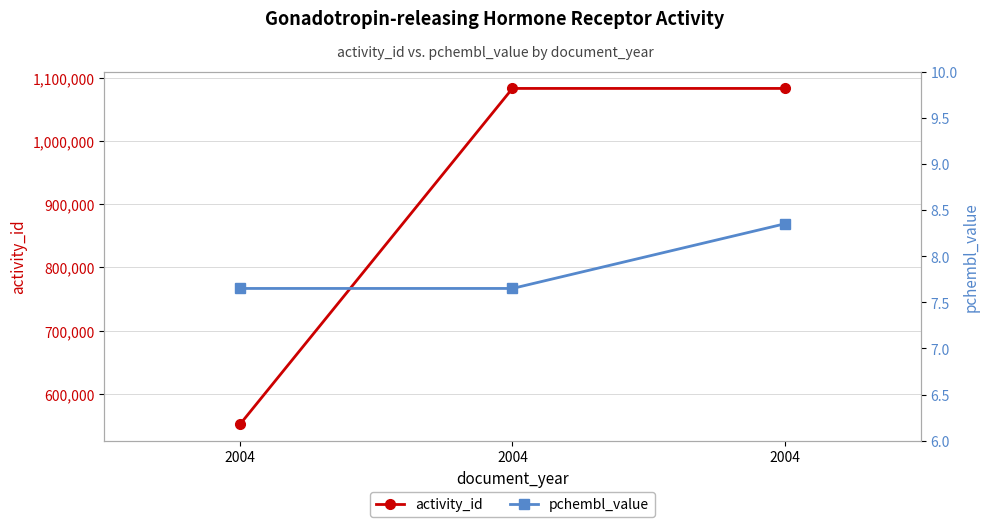

At which category does the chart reach its peak across all series?

2004